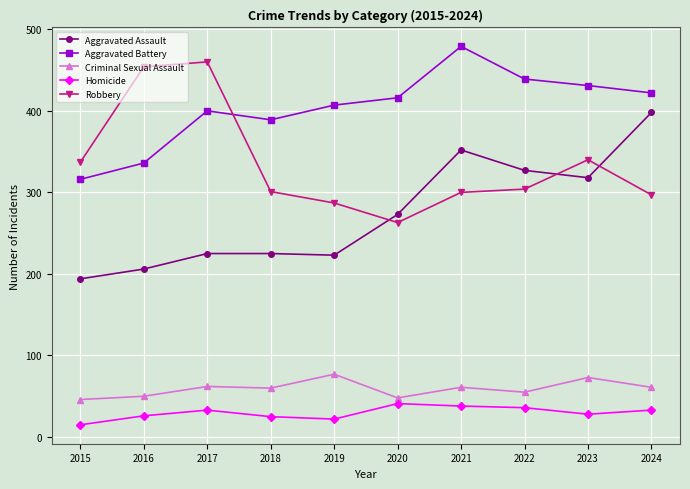

Rank the series at 2015 from lowest to highest value.

Homicide, Criminal Sexual Assault, Aggravated Assault, Aggravated Battery, Robbery